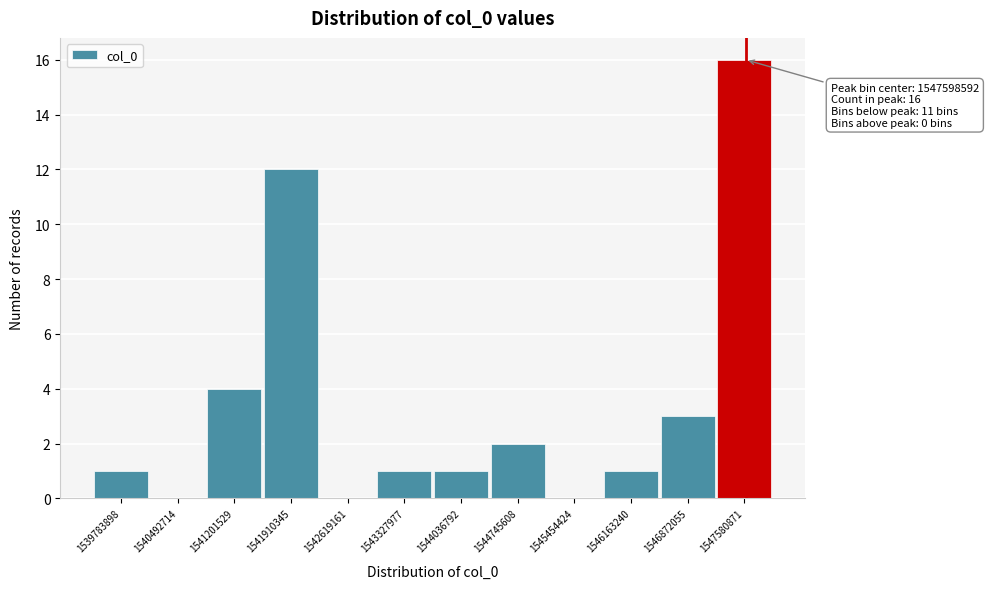

Over which range of the x-axis is the bar tallest?

1547200000 to 1548000000